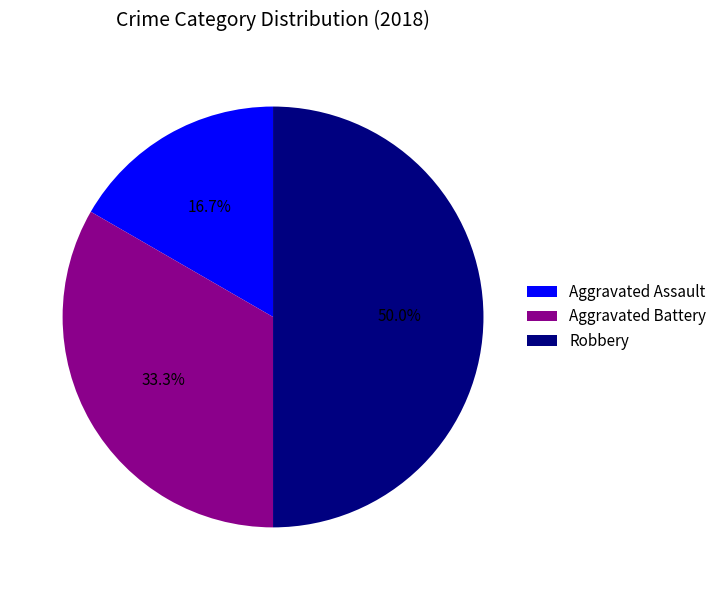

Approximately how many times larger is the value at Aggravated Battery compared to Robbery?

0.7